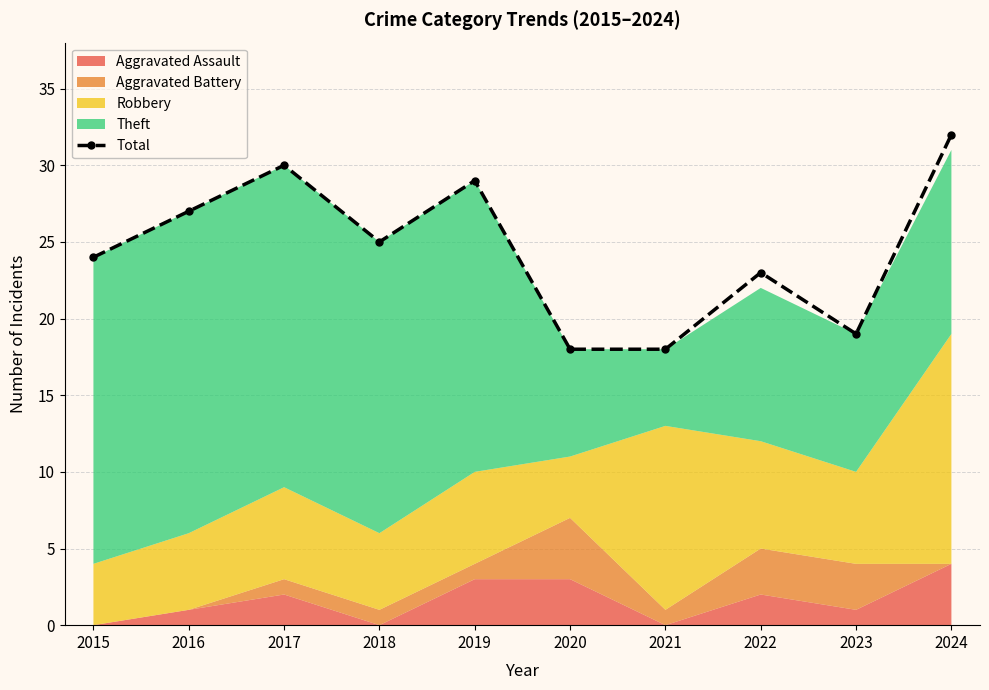

At which category does the chart reach its minimum across all series?

2020